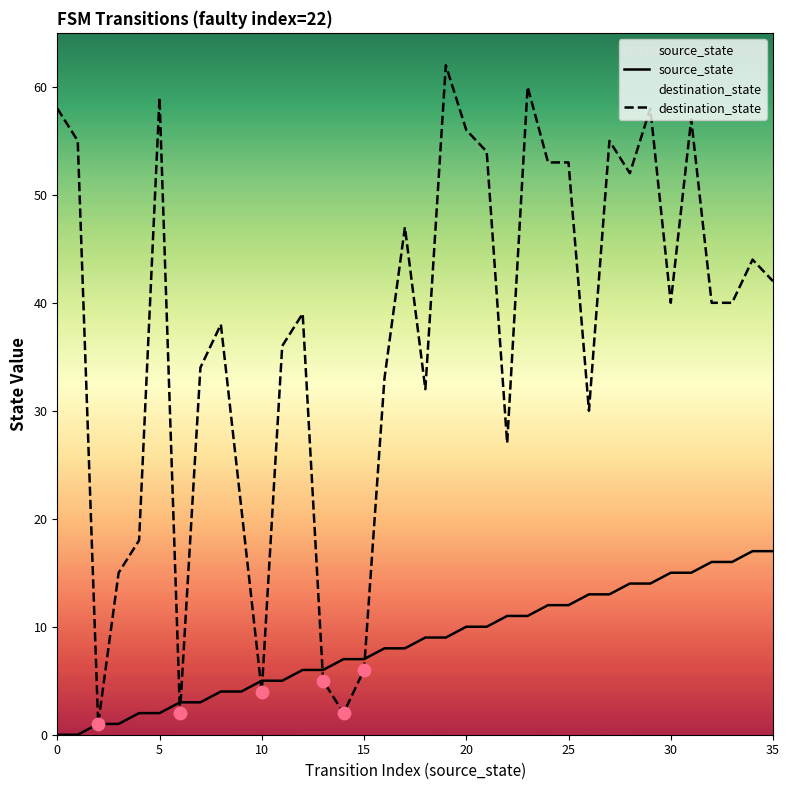

Which series has the largest Y range (max minus min)?

destination_state